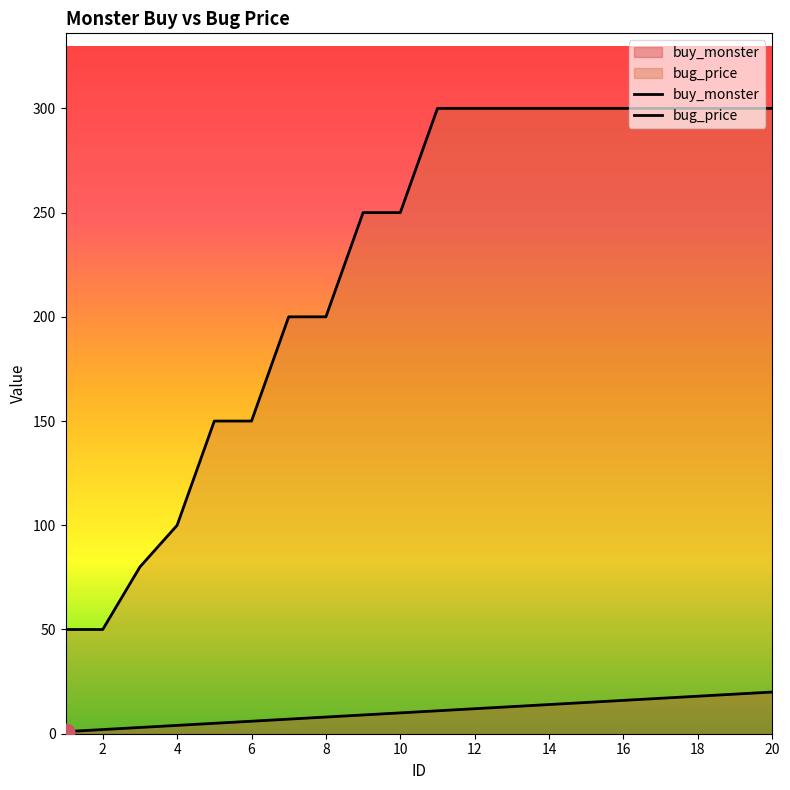

How many categories are shown in the chart?

20